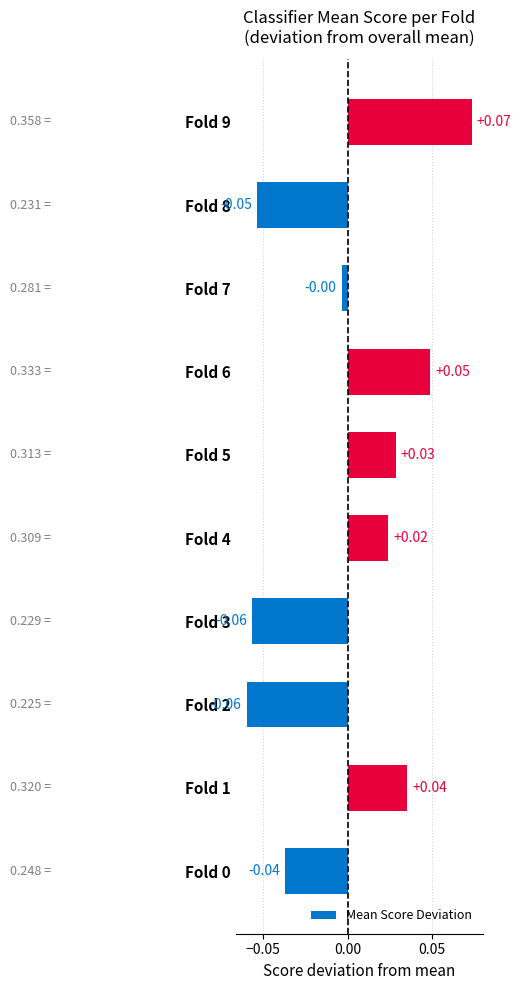

Which has a higher value, Fold 6 or Fold 1?

Fold 6